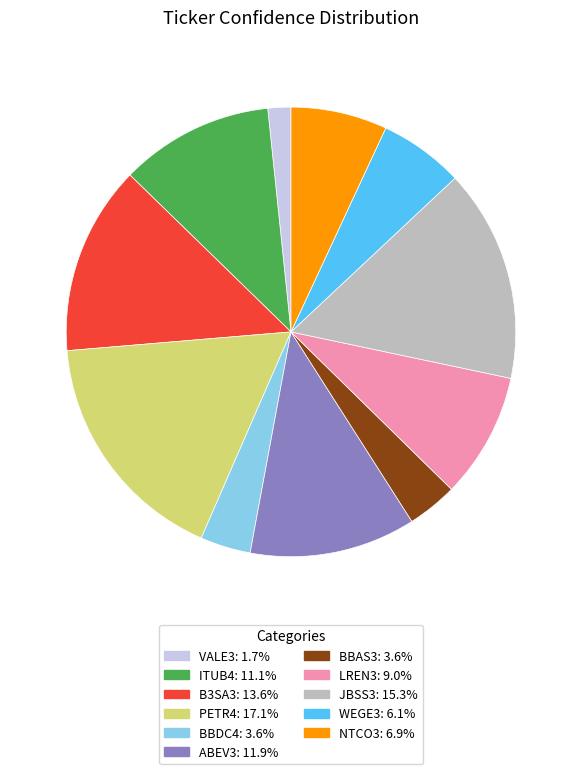

Is PETR4 the majority of the pie?

No